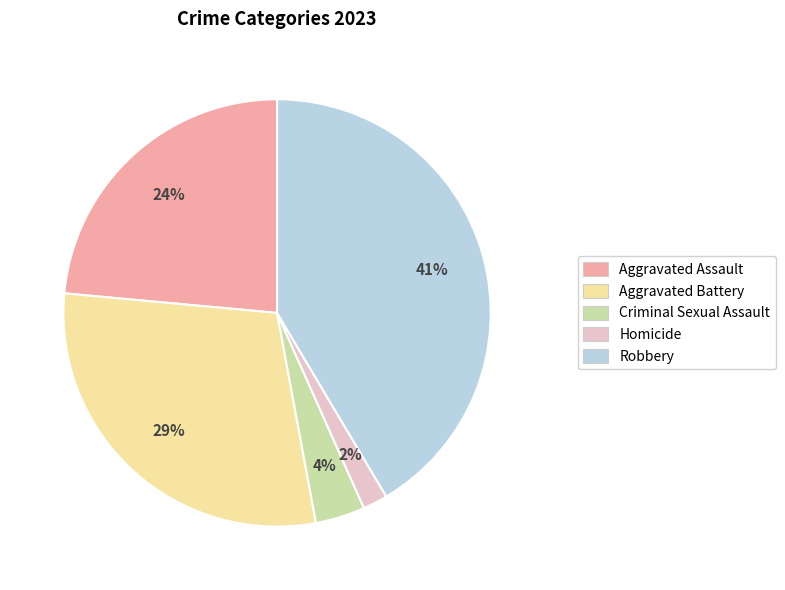

To the nearest percent, what is the difference between the Aggravated Assault and Homicide slice percentages?

22%